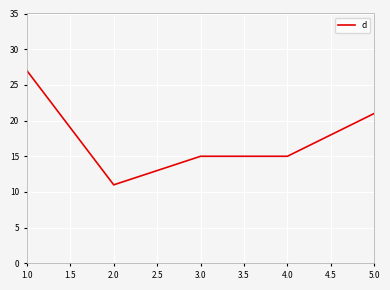

Which has a higher value, 4.0 or 2.0?

4.0